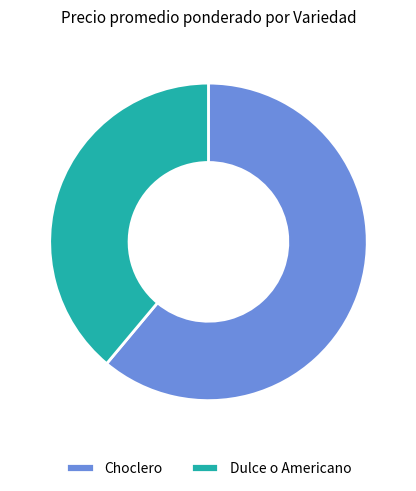

Count the number of slices in the pie.

2